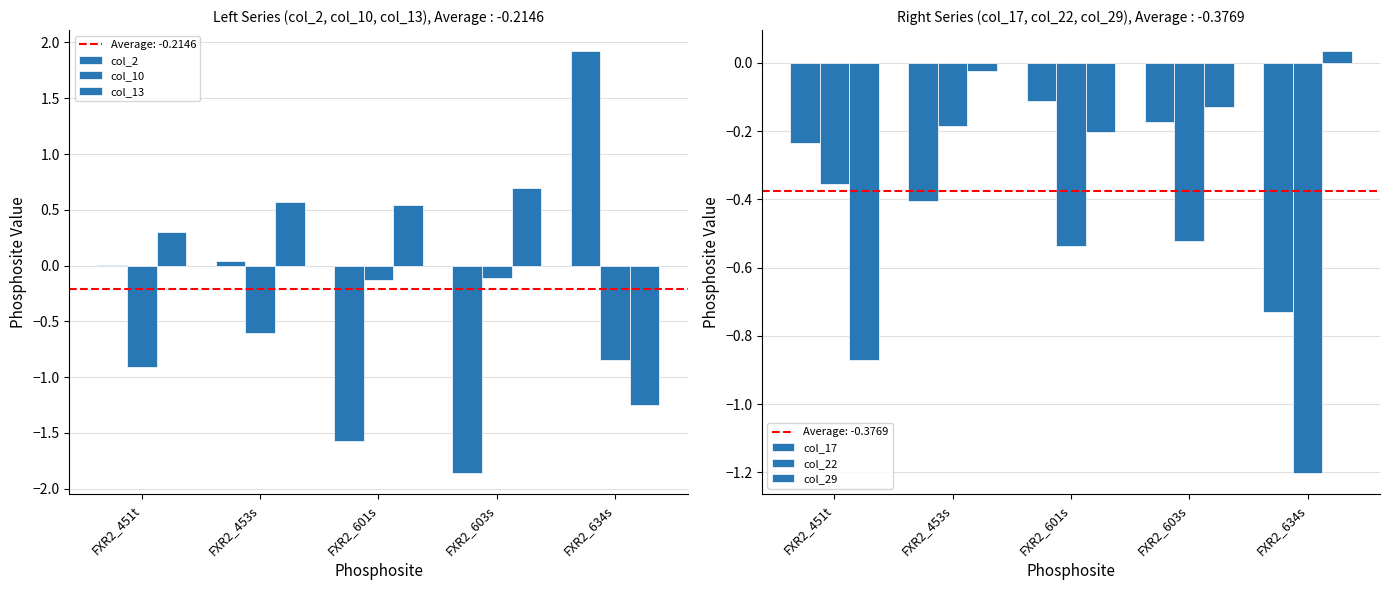

Reading left to right, extract all data points from this chart.

col_2: FXR2_451t=0.0	FXR2_453s=0.0	FXR2_601s=-1.6	FXR2_603s=-1.9	FXR2_634s=1.9
col_10: FXR2_451t=-0.9	FXR2_453s=-0.6	FXR2_601s=-0.1	FXR2_603s=-0.1	FXR2_634s=-0.8
col_13: FXR2_451t=0.3	FXR2_453s=0.6	FXR2_601s=0.5	FXR2_603s=0.7	FXR2_634s=-1.2
col_17: FXR2_451t=-0.2	FXR2_453s=-0.4	FXR2_601s=-0.1	FXR2_603s=-0.2	FXR2_634s=-0.7
col_22: FXR2_451t=-0.4	FXR2_453s=-0.2	FXR2_601s=-0.5	FXR2_603s=-0.5	FXR2_634s=-1.2
col_29: FXR2_451t=-0.9	FXR2_453s=-0.0	FXR2_601s=-0.2	FXR2_603s=-0.1	FXR2_634s=0.0